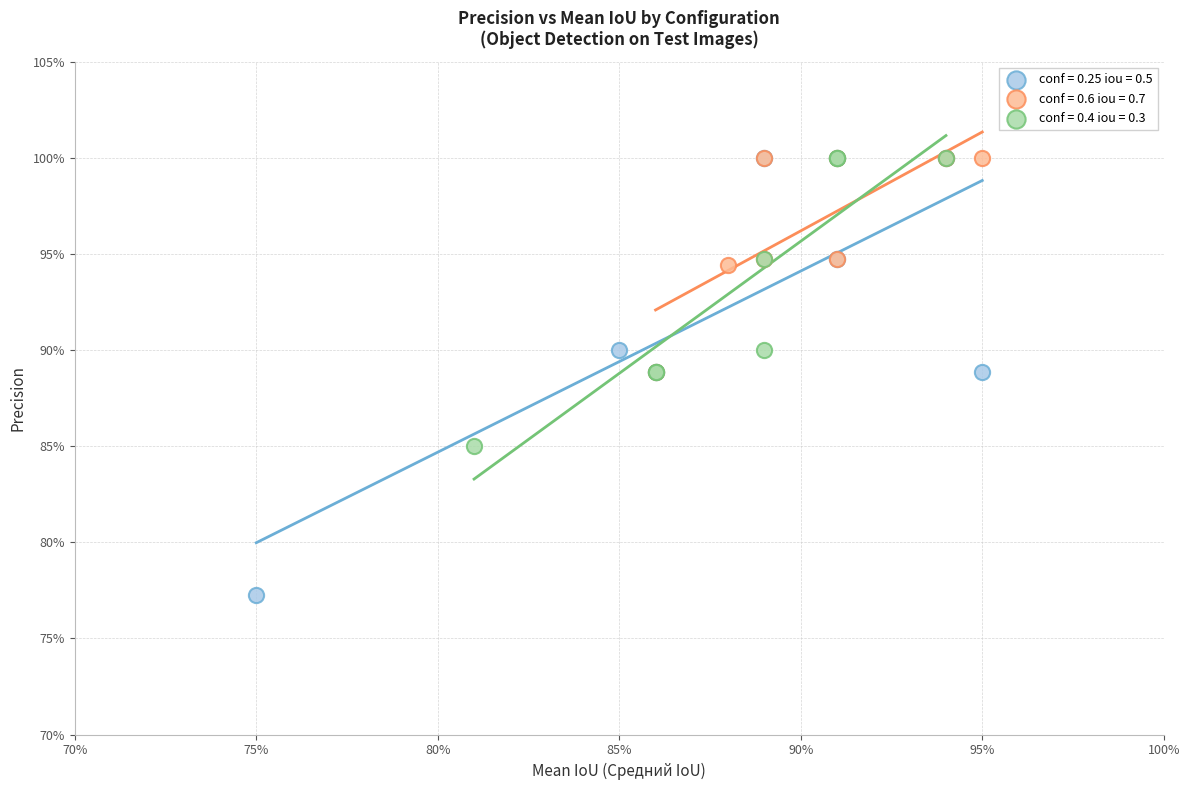

What are all the series names shown in the legend?

conf = 0.25 iou = 0.5, conf = 0.6 iou = 0.7, conf = 0.4 iou = 0.3